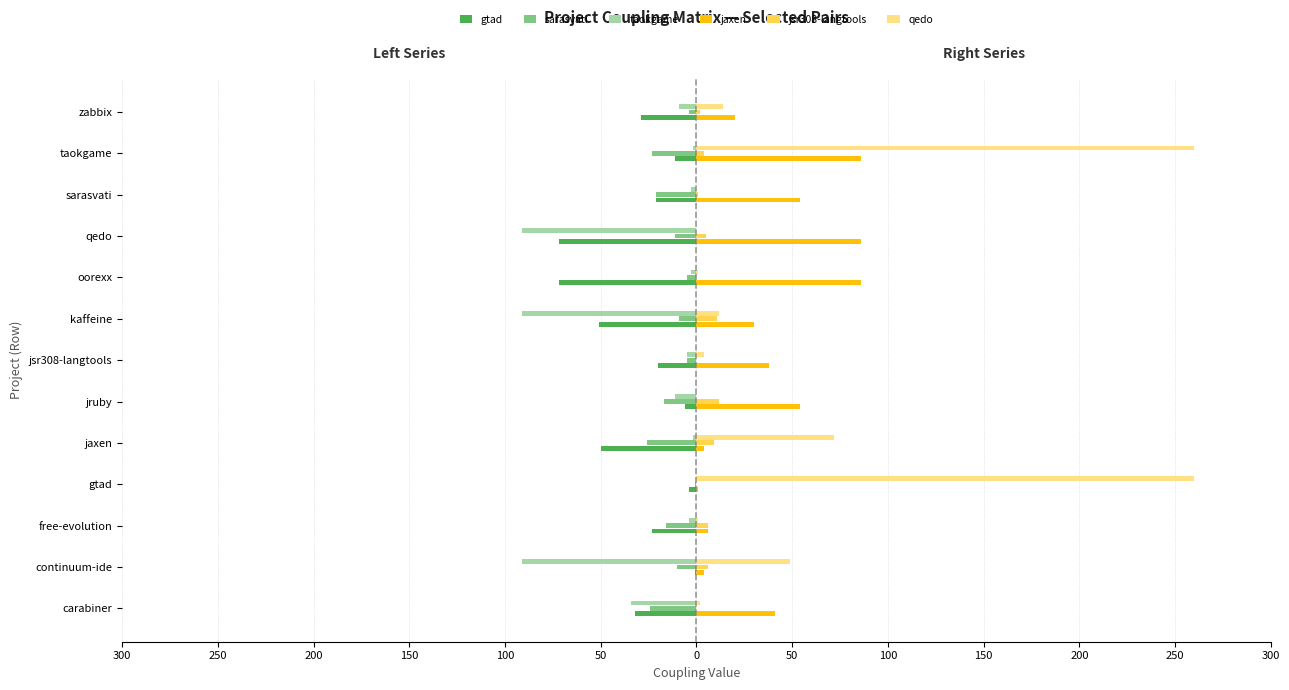

True or false: gtad.csv has a value of -51 at kaffeine.

True